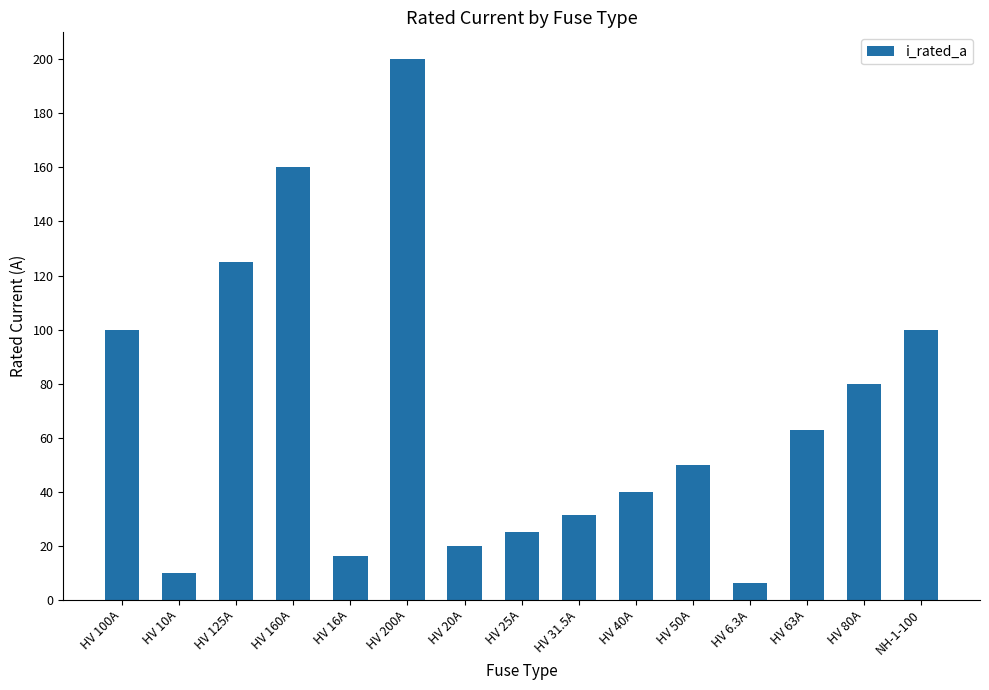

Between HV 10A and HV 160A, which is larger?

HV 160A